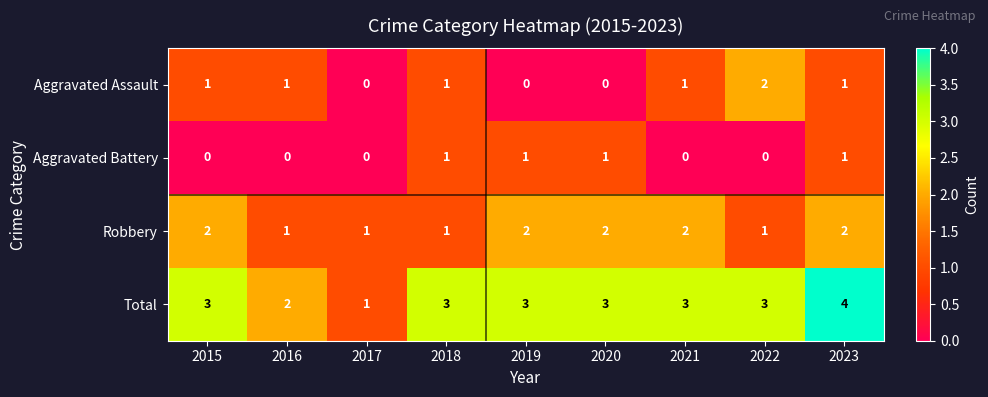

Which series has the largest total across all categories?

Total